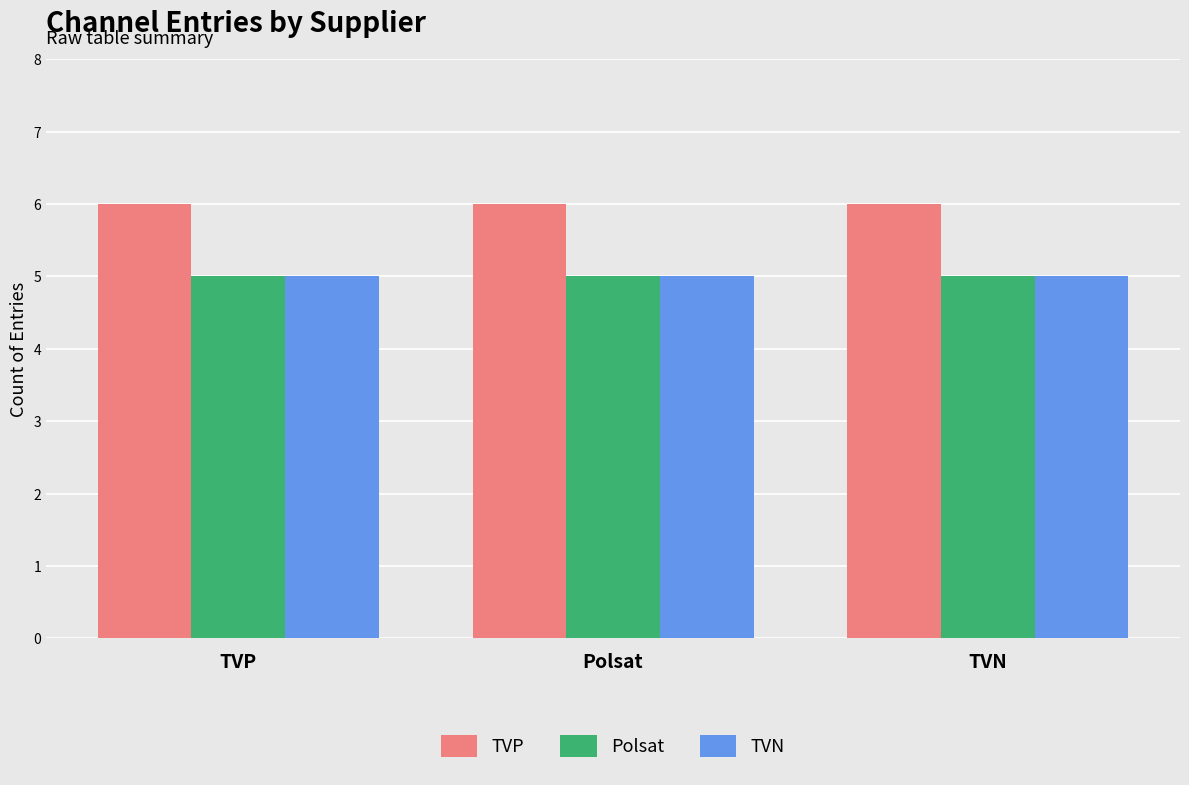

Reading right to left, extract all data points from this chart.

TVP: 6	6	6
Polsat: 5	5	5
TVN: 5	5	5